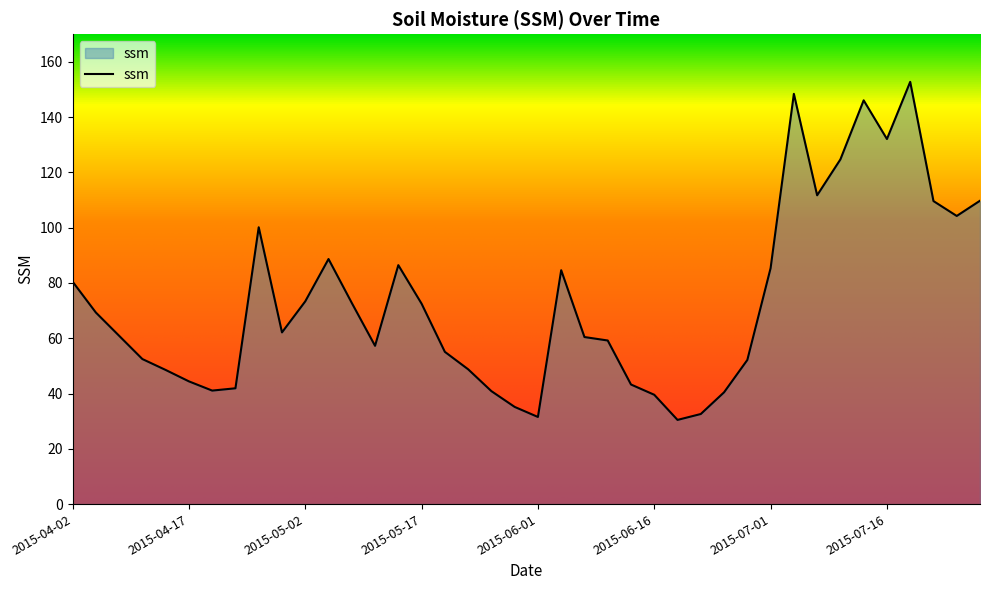

What is the difference between the maximum and minimum values?

122.3